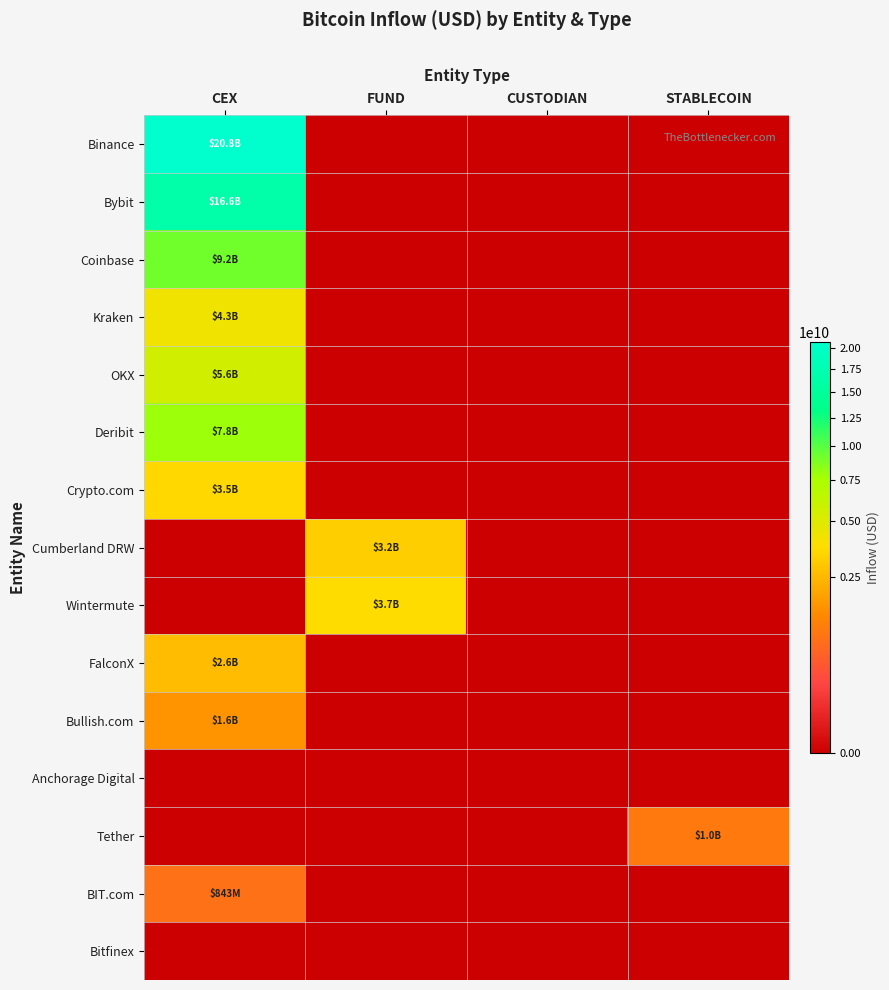

Reading left to right, list all the values displayed in this chart.

Binance: CEX=20775223825.5	FUND=0.0	CUSTODIAN=0.0	STABLECOIN=0.0
Bybit: CEX=16593193285.0	FUND=0.0	CUSTODIAN=0.0	STABLECOIN=0.0
Coinbase: CEX=9198079434.1	FUND=0.0	CUSTODIAN=0.0	STABLECOIN=0.0
Kraken: CEX=4263727423.0	FUND=0.0	CUSTODIAN=0.0	STABLECOIN=0.0
OKX: CEX=5560971975.8	FUND=0.0	CUSTODIAN=0.0	STABLECOIN=0.0
Deribit: CEX=7821951229.3	FUND=0.0	CUSTODIAN=0.0	STABLECOIN=0.0
Crypto.com: CEX=3472079402.5	FUND=0.0	CUSTODIAN=0.0	STABLECOIN=0.0
Cumberland DRW: CEX=0.0	FUND=3180466925.4	CUSTODIAN=0.0	STABLECOIN=0.0
Wintermute: CEX=0.0	FUND=3670013541.8	CUSTODIAN=0.0	STABLECOIN=0.0
FalconX: CEX=2626726287.4	FUND=0.0	CUSTODIAN=0.0	STABLECOIN=0.0
Bullish.com: CEX=1602153681.0	FUND=0.0	CUSTODIAN=0.0	STABLECOIN=0.0
Anchorage Digital: CEX=0.0	FUND=0.0	CUSTODIAN=0.0	STABLECOIN=0.0
Tether: CEX=0.0	FUND=0.0	CUSTODIAN=0.0	STABLECOIN=1004186688.6
BIT.com: CEX=843308229.1	FUND=0.0	CUSTODIAN=0.0	STABLECOIN=0.0
Bitfinex: CEX=0.0	FUND=0.0	CUSTODIAN=0.0	STABLECOIN=0.0